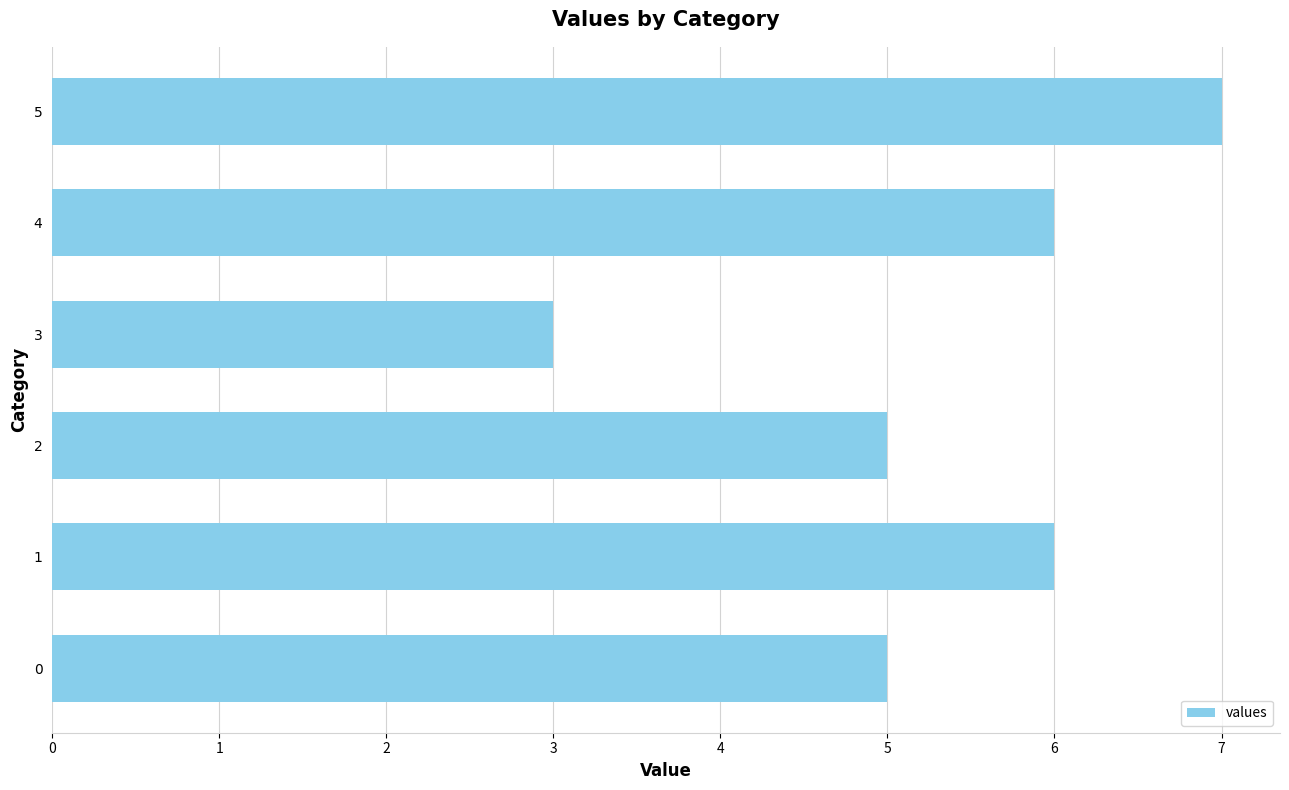

True or false: the data shows 1 at 3.

False